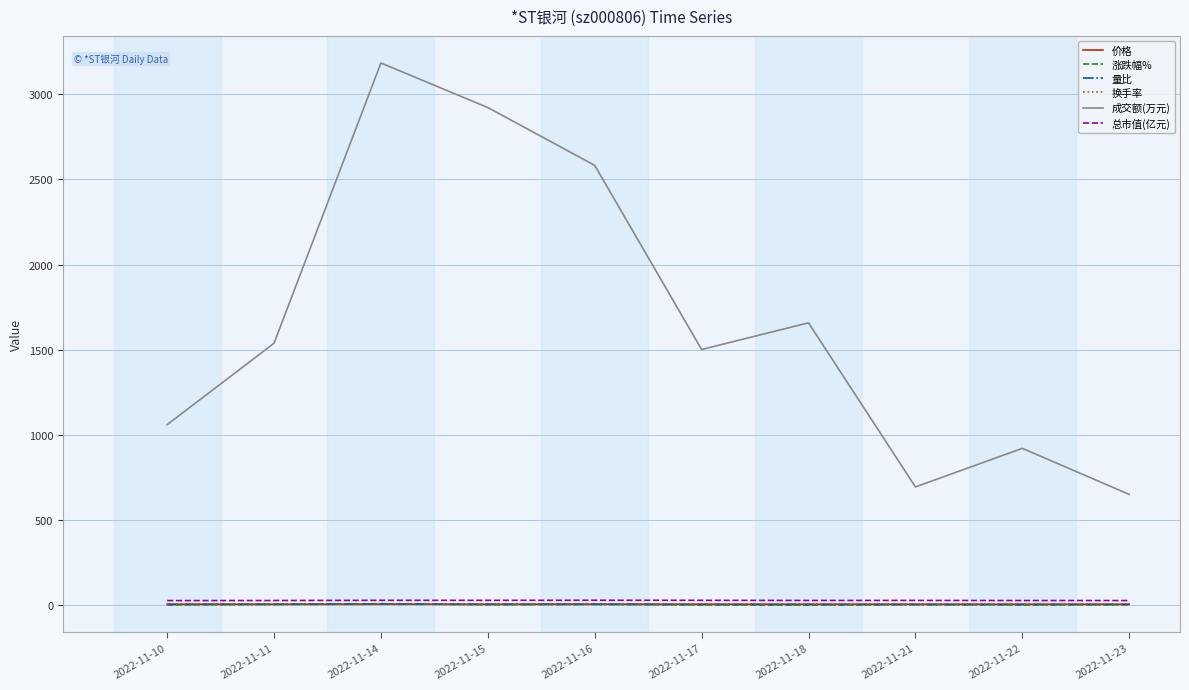

True or false: 量比 and 成交额(万元) intersect in this chart.

False